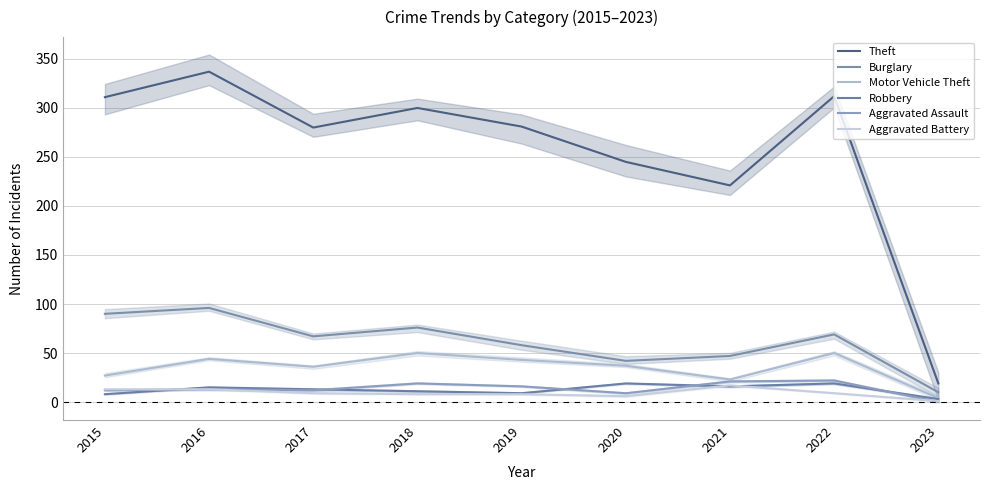

True or false: Theft and Motor Vehicle Theft cross at least once.

False